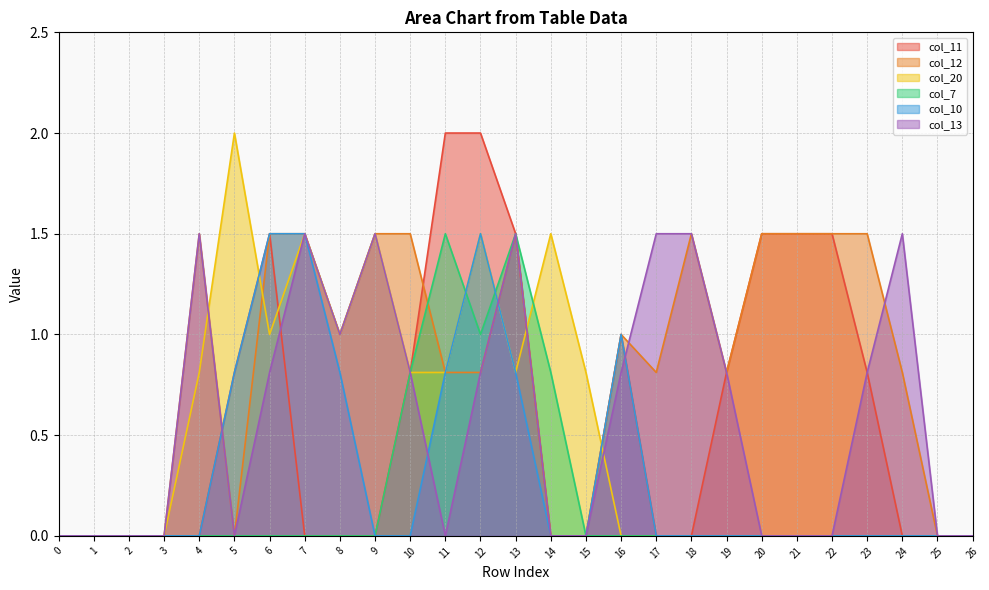

What is the difference between the maximum and minimum values in the col_7 series?

1.5